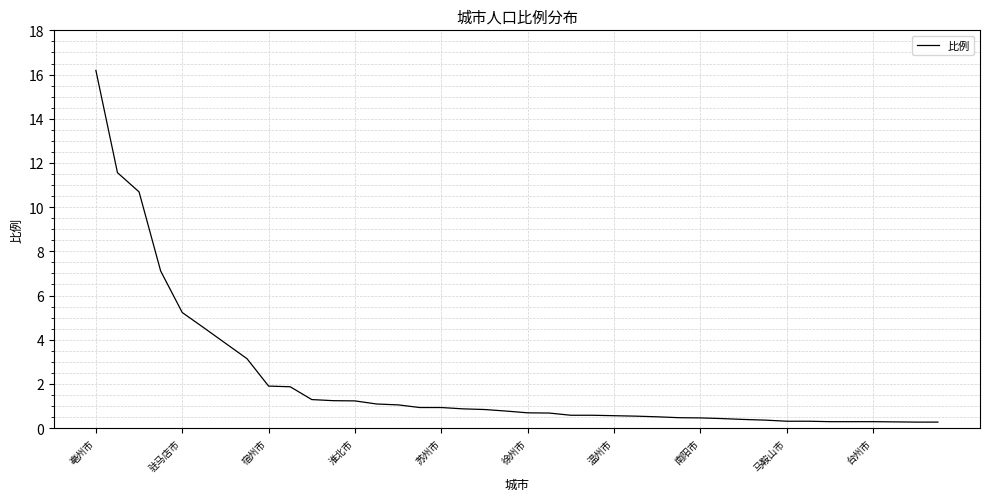

What is the difference between the maximum and minimum values?

15.9